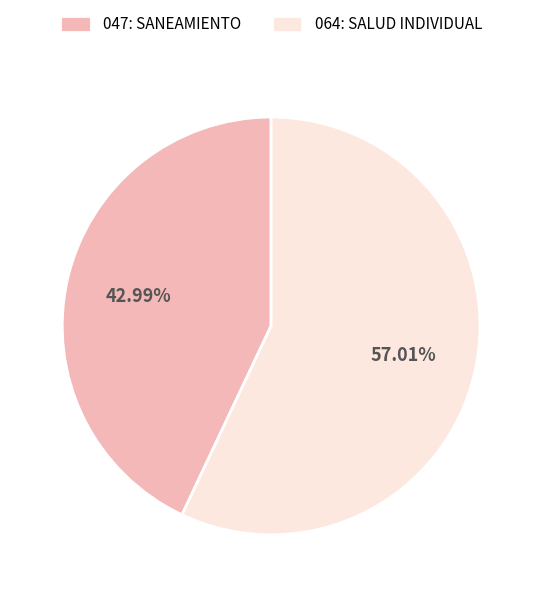

Rank the categories by value from lowest to highest.

047: SANEAMIENTO, 064: SALUD INDIVIDUAL